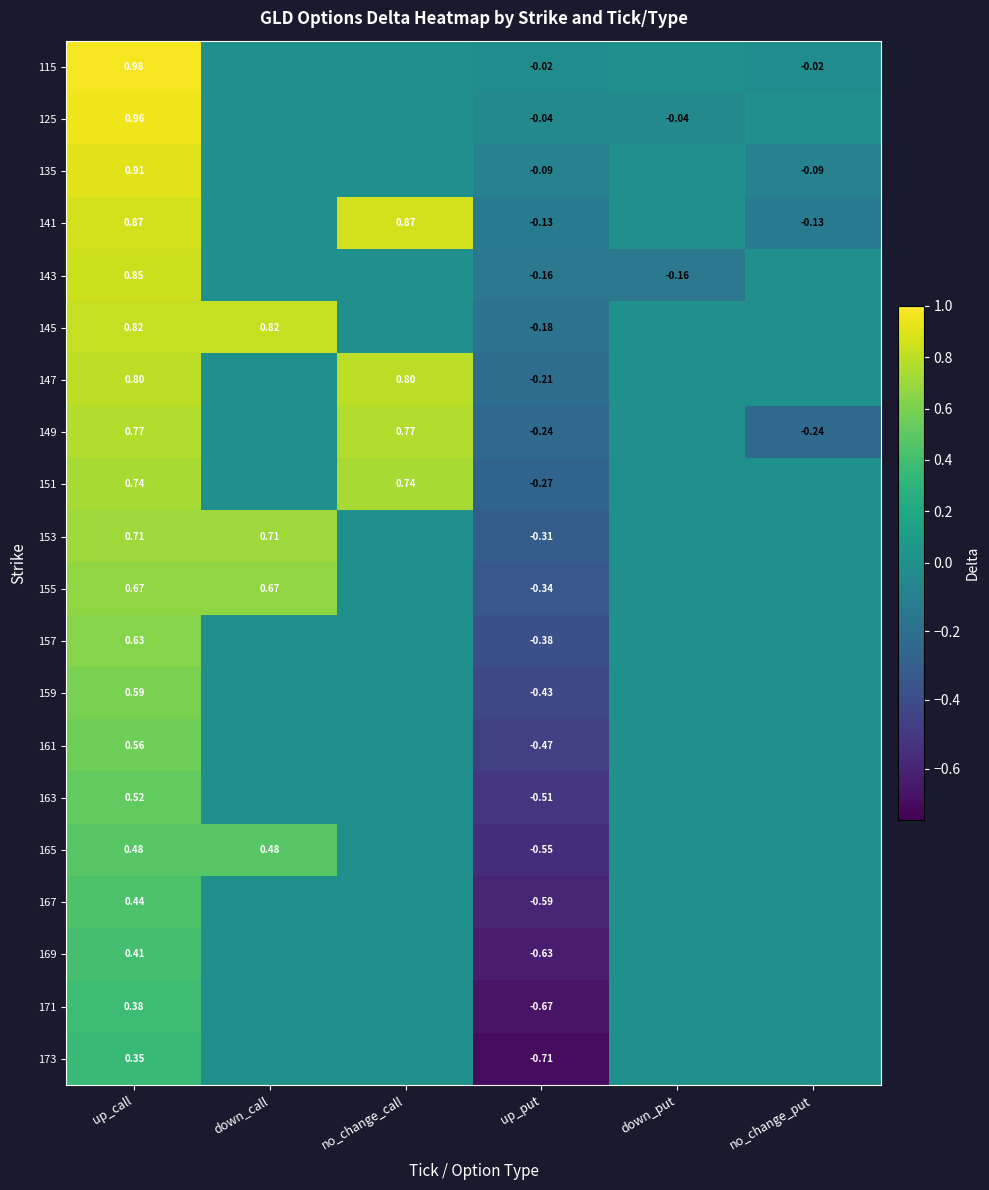

Which label corresponds to the largest value in the chart?

up_call